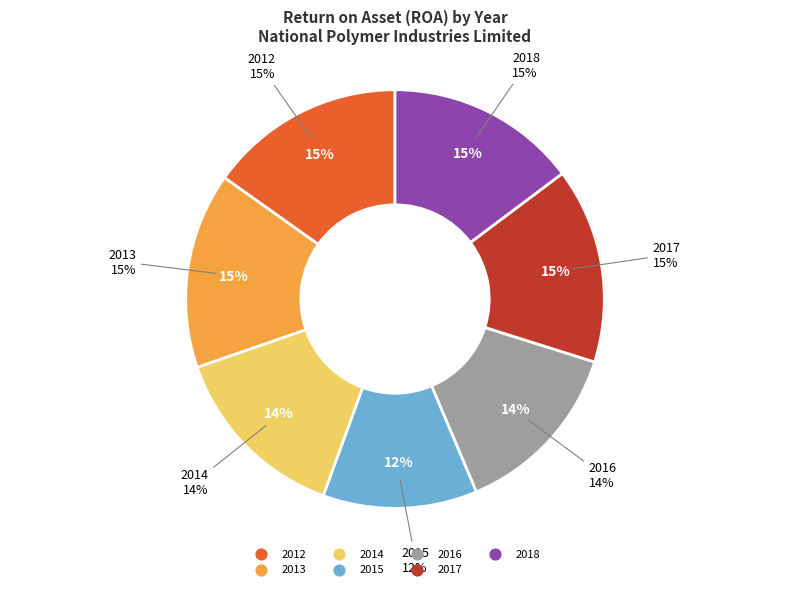

Is there any slice that represents more than half of the pie?

No